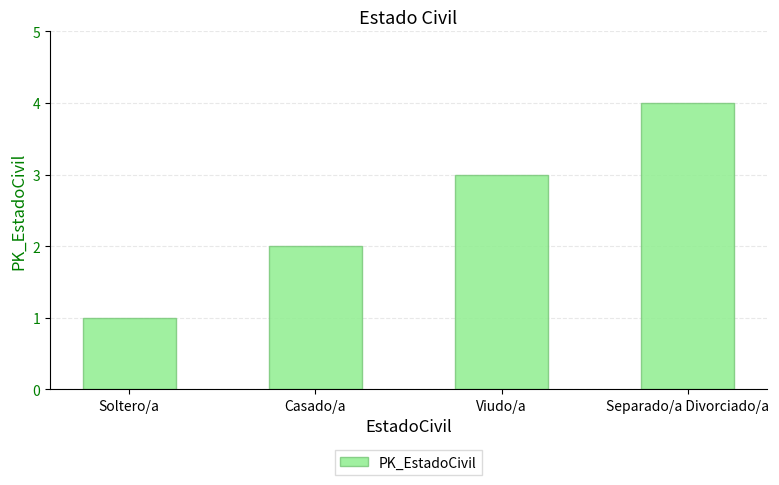

What is the maximum value shown in the chart?

4